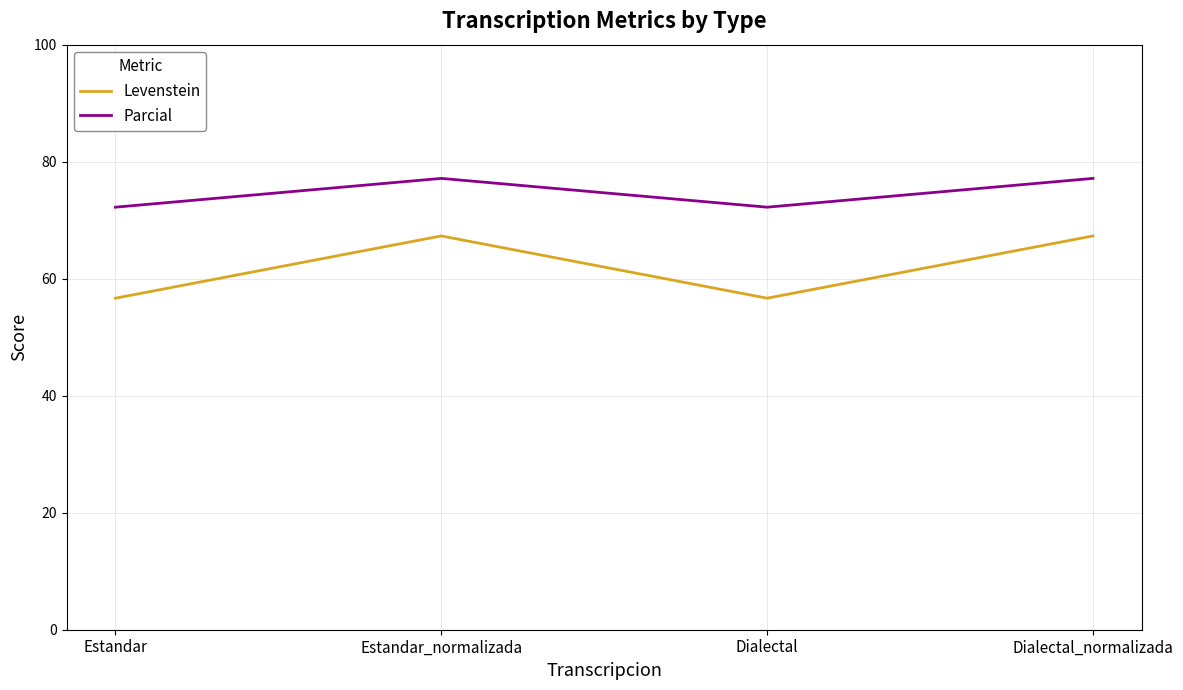

True or false: Levenstein has a value of 32.9 at Estandar.

False